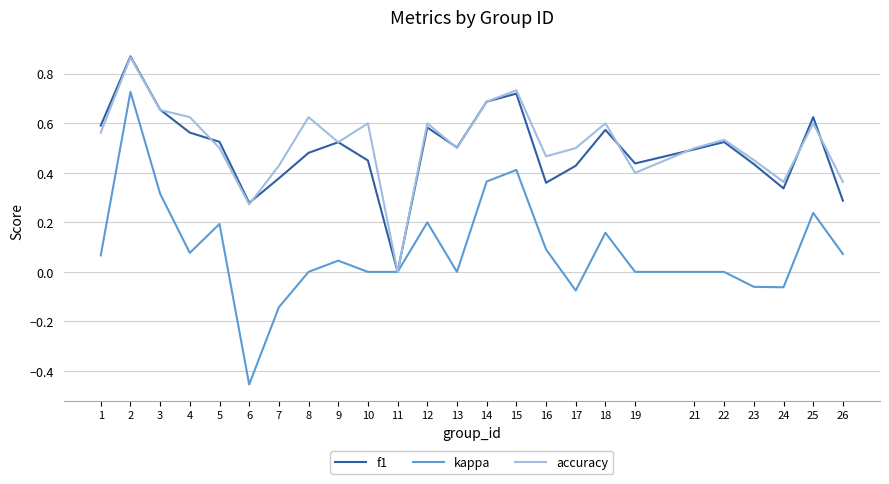

Is the value of accuracy at 8 greater than the value of f1 at 4?

Yes